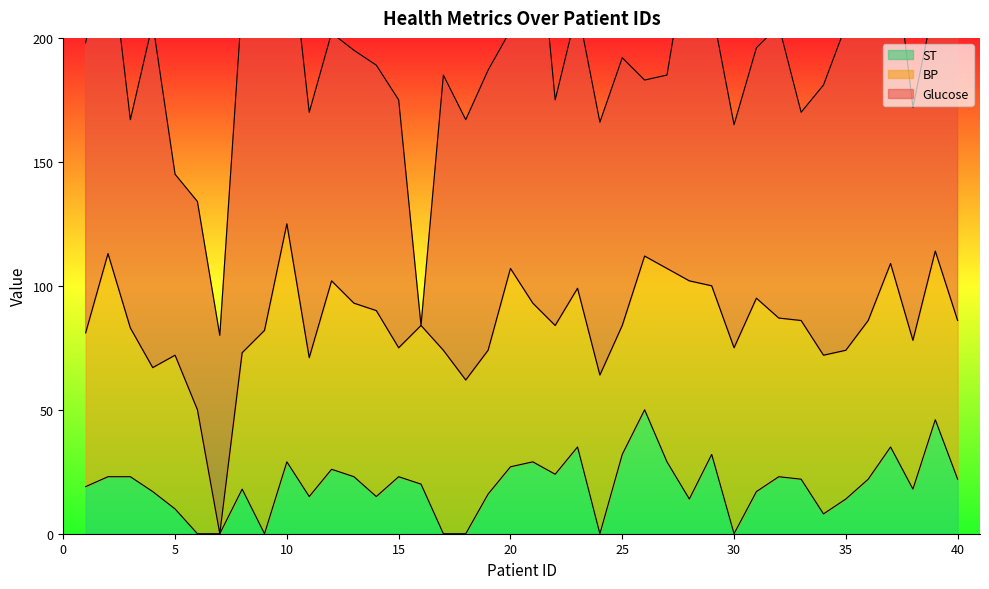

Which has a higher value, 14 or 13?

13